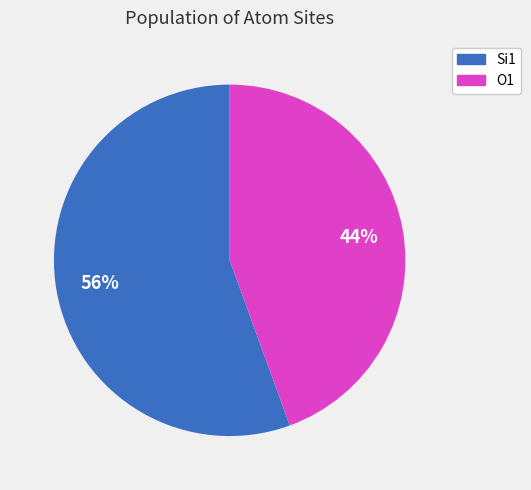

To the nearest percent, what is the average slice percentage?

50%